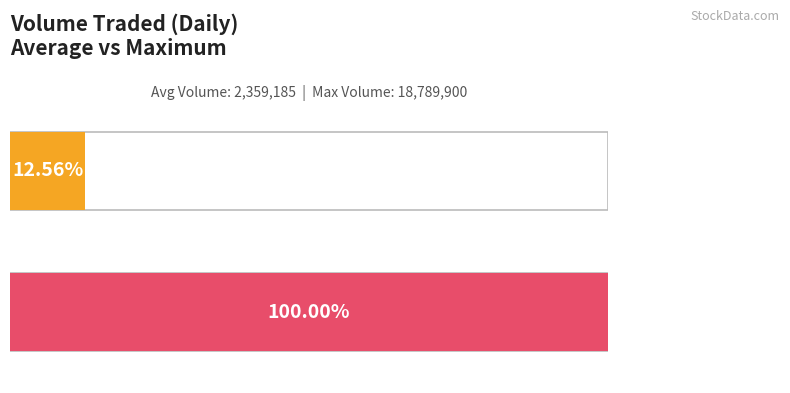

The value of Lowest Price of the Day at 20140922 is 4.8. True or false?

False